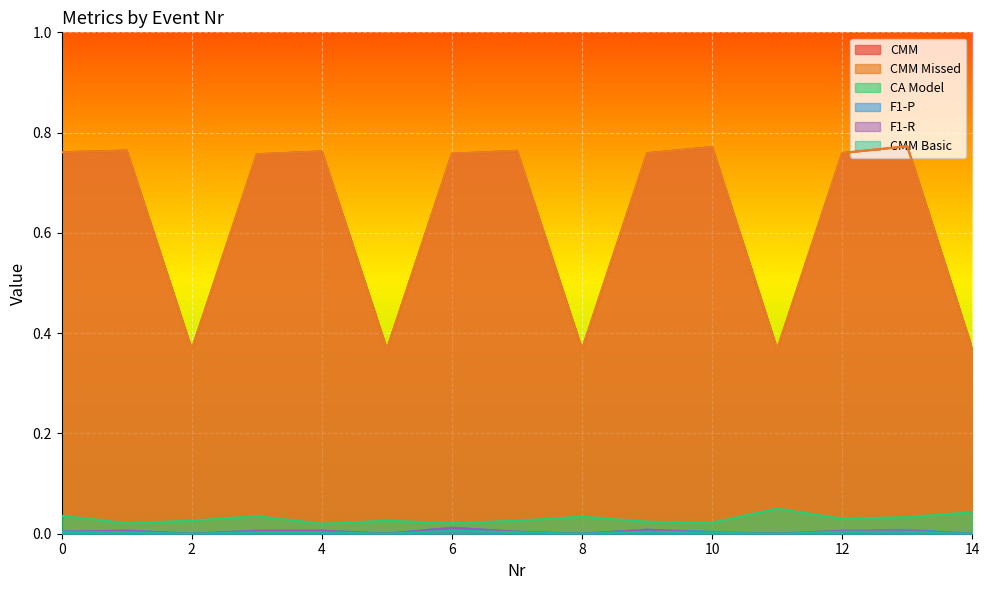

True or false: CMM Missed and F1-P cross at least once.

False